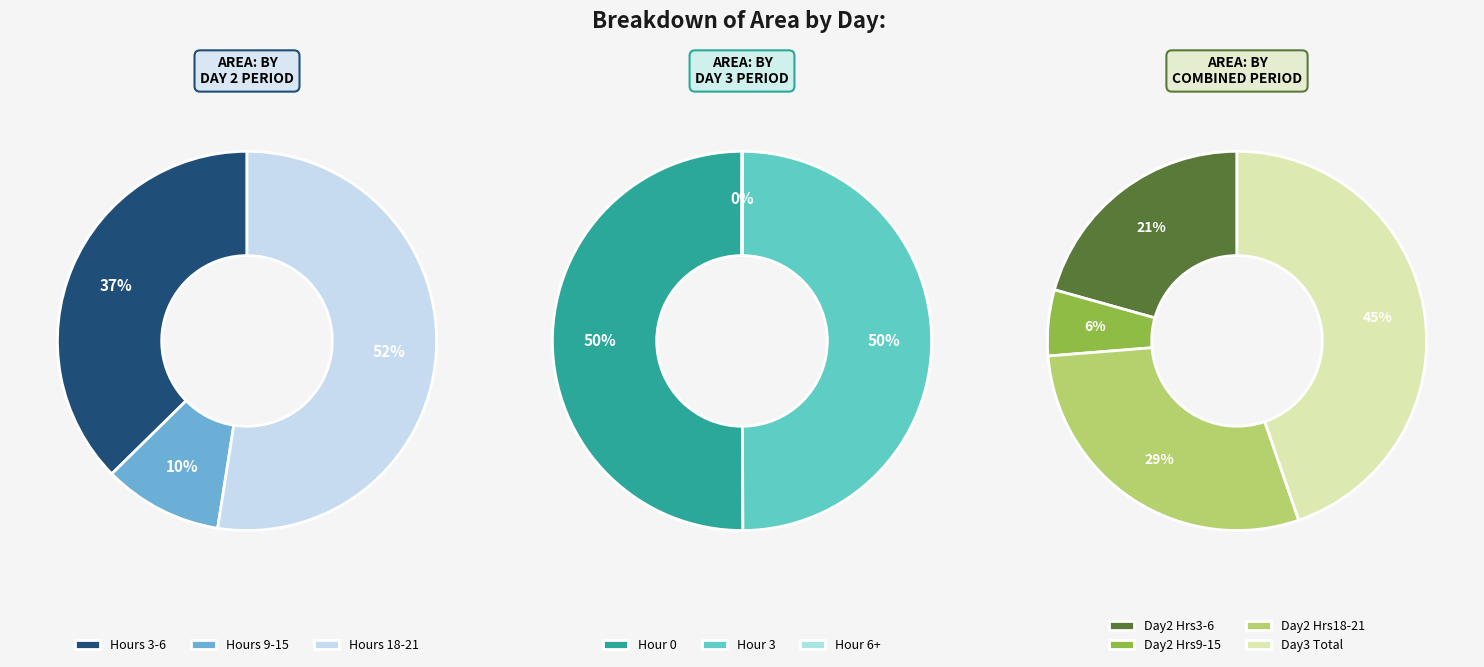

Is there a majority slice in this chart?

No